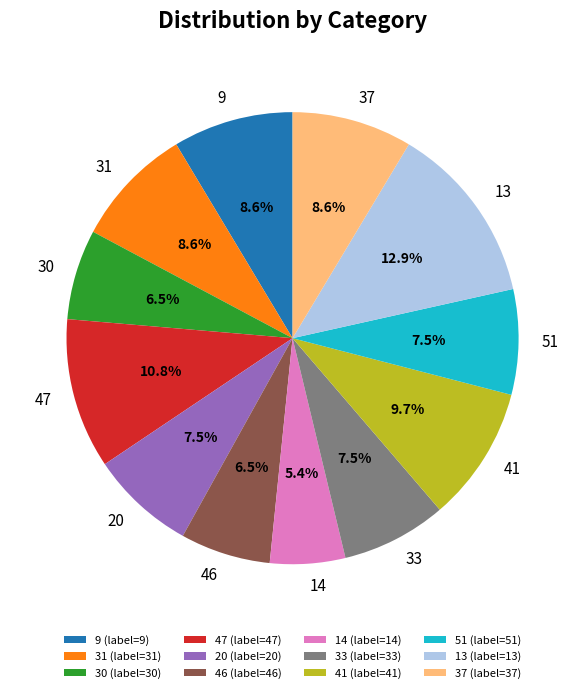

Which category has the smallest portion of the pie?

14